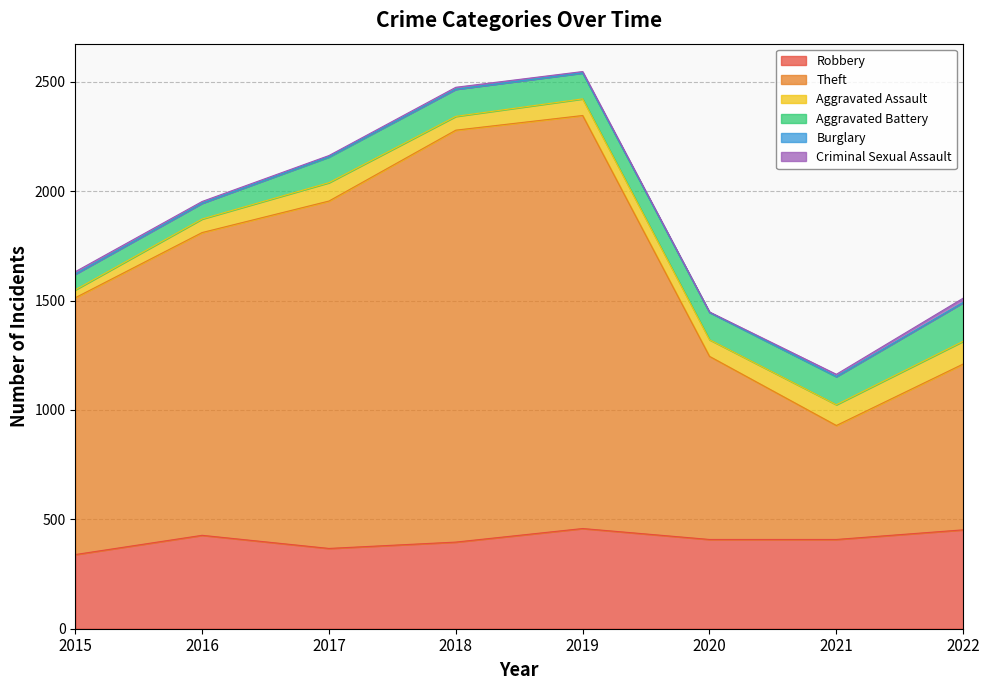

What is the difference between the second highest and second lowest values in the Aggravated Assault series?

33